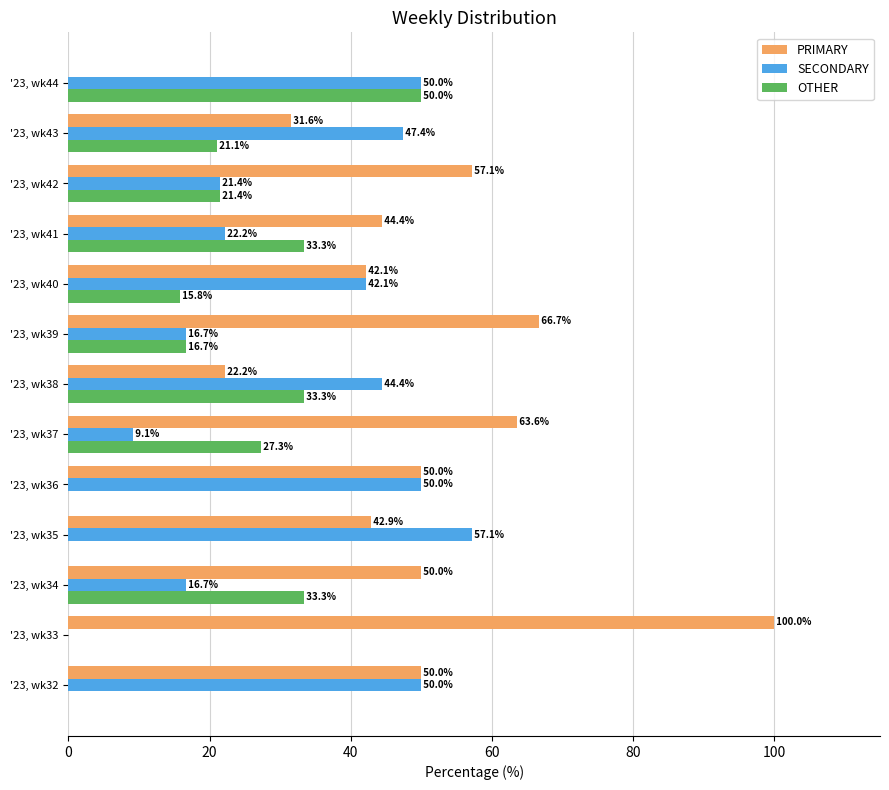

Which series has the largest total across all categories?

PRIMARY